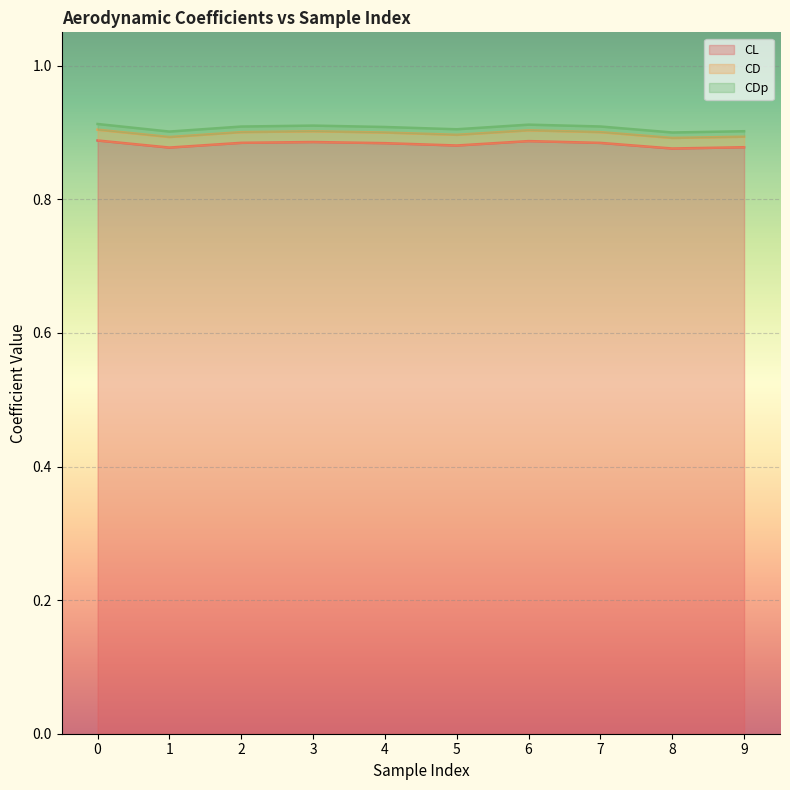

How many lines are shown in the chart?

3